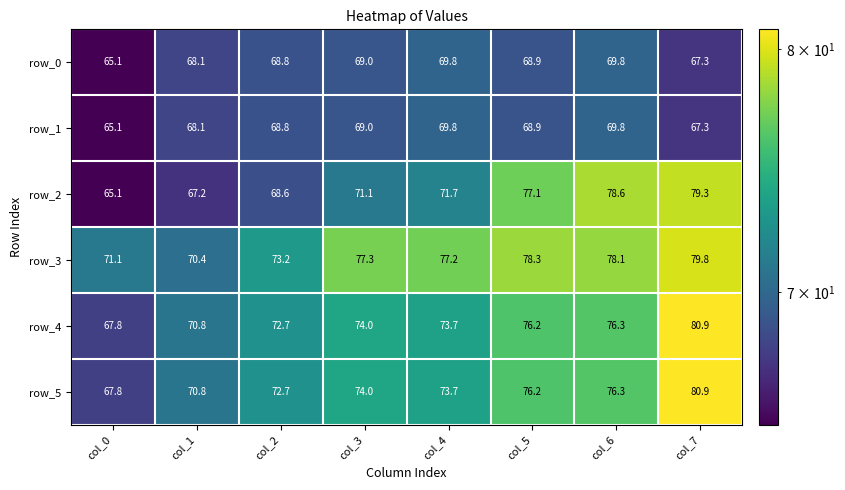

Which series has the largest range (max minus min)?

row_2